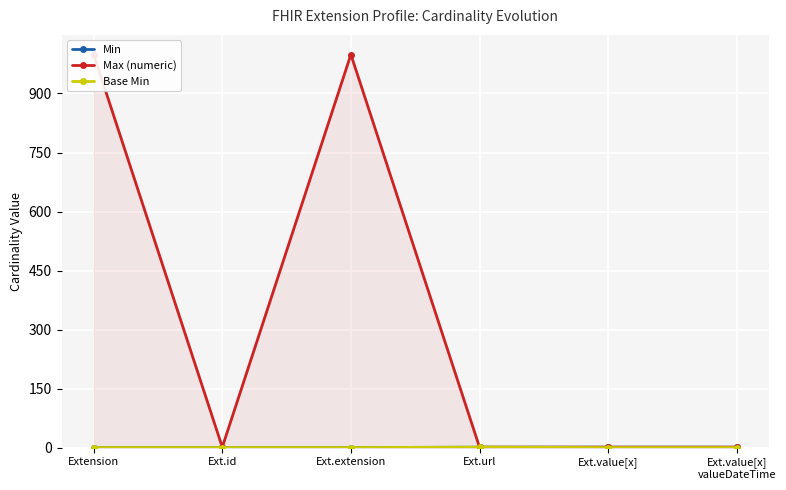

True or false: Min has a value of 2 at Ext.value[x]
valueDateTime.

False